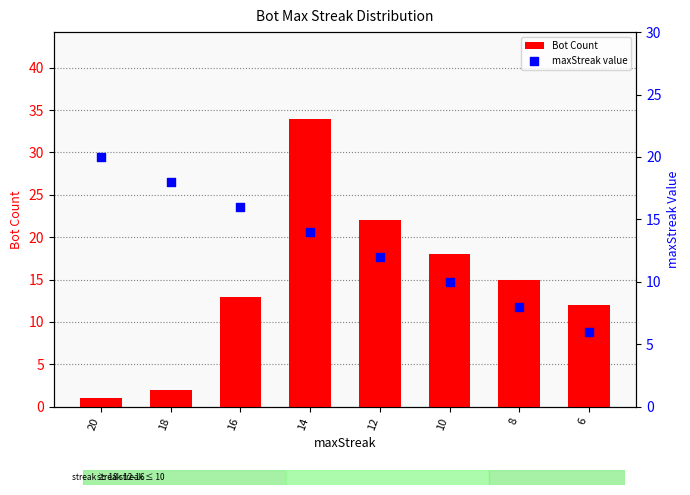

Which series contains the highest Y value?

Bot Count